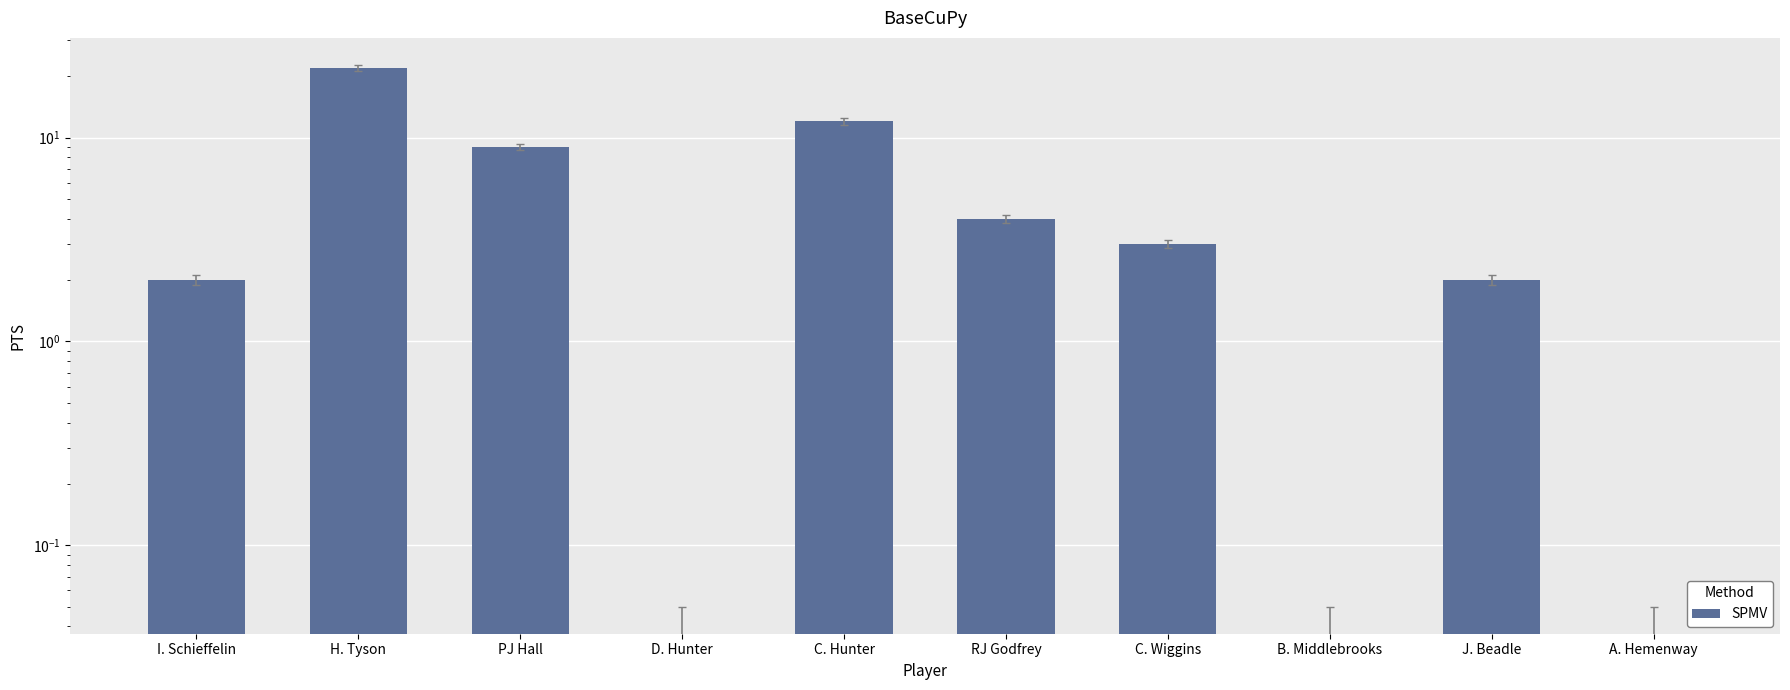

What is the label of the 10th bar from the left?

A. Hemenway